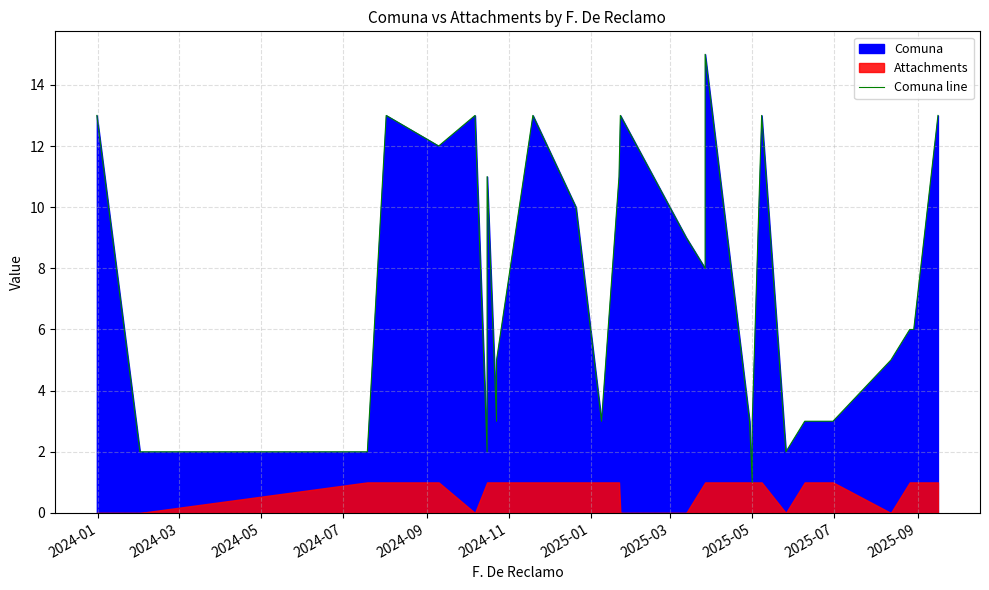

Between 2024-07 and 21, which is larger?

2024-07